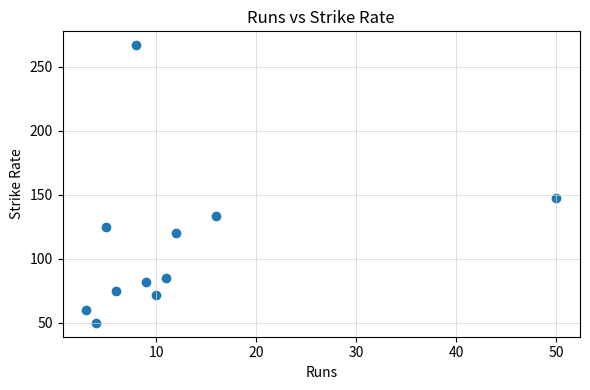

What Y value in the scatter plot is closest to 158?

147.1